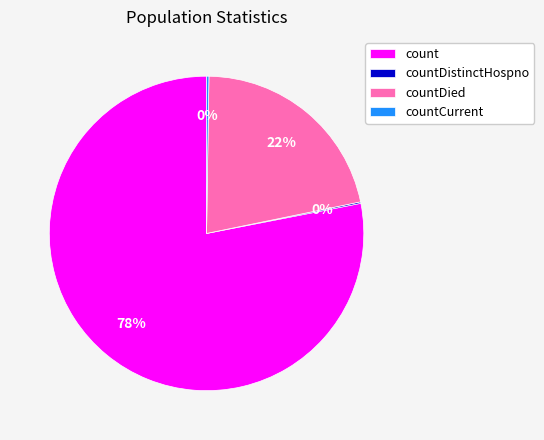

To the nearest percent, what is the difference between the largest and smallest slice percentages?

78%